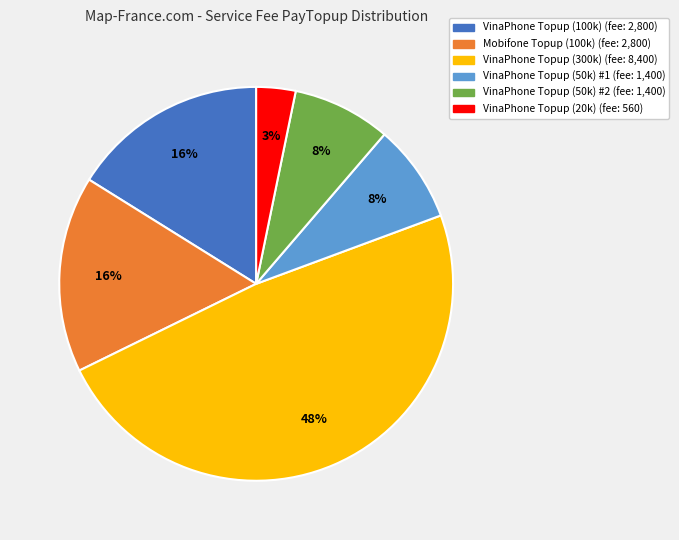

Does any single category account for the majority?

No